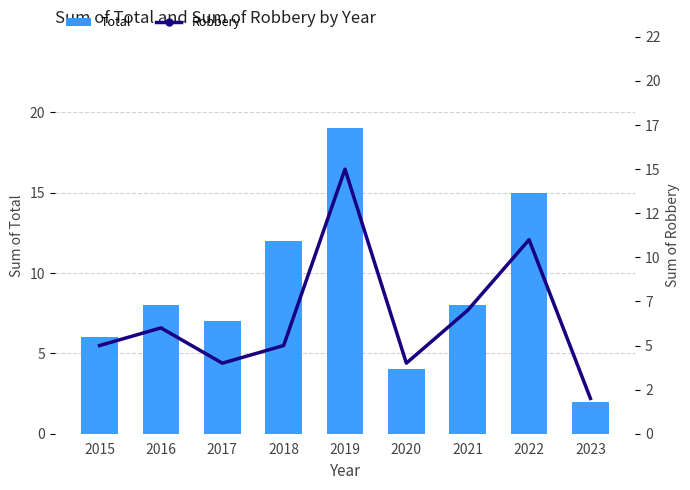

Reading right to left, list all the values displayed in this chart.

Total: 2023=2	2022=15	2021=8	2020=4	2019=19	2018=12	2017=7	2016=8	2015=6
Robbery: 2023=2	2022=11	2021=7	2020=4	2019=15	2018=5	2017=4	2016=6	2015=5